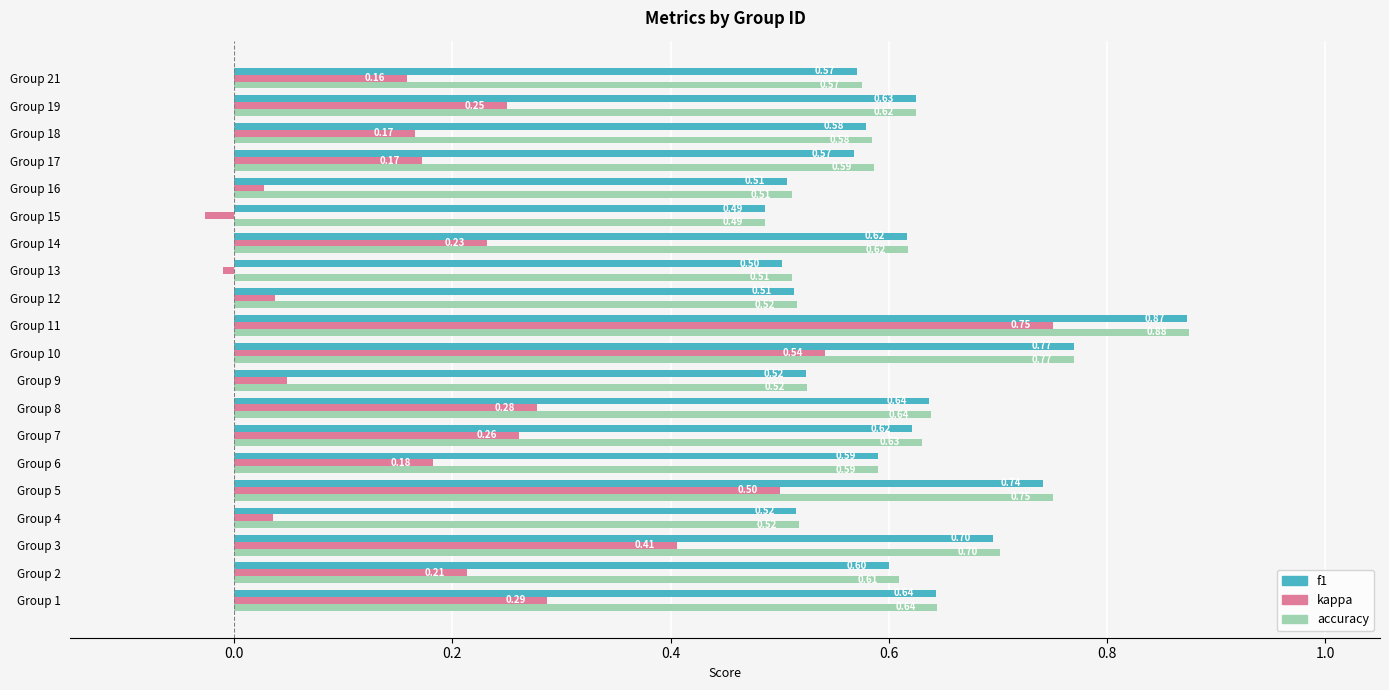

Which series changed the most between Group 5 and Group 6?

kappa